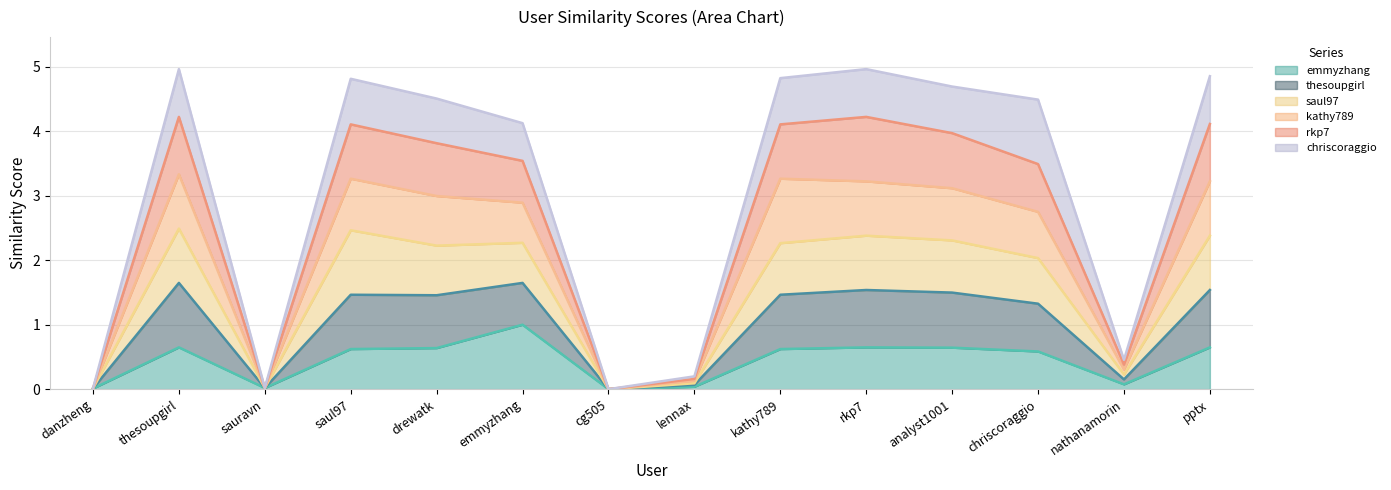

True or false: emmyzhang has a value of 0.6 at analyst1001.

True